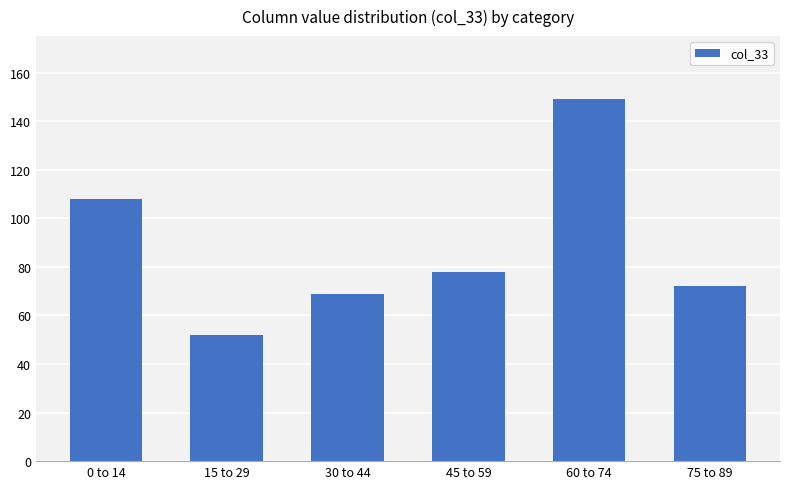

What is the approximate value at 75 to 89?

72